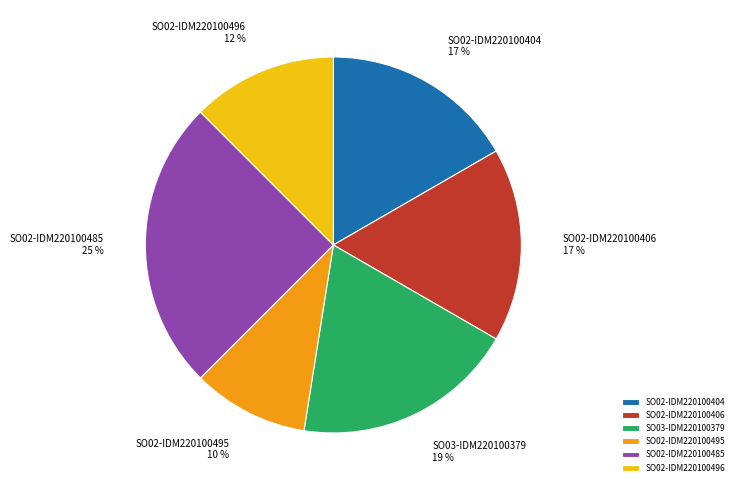

Which slice is the largest?

SO02-IDM220100485